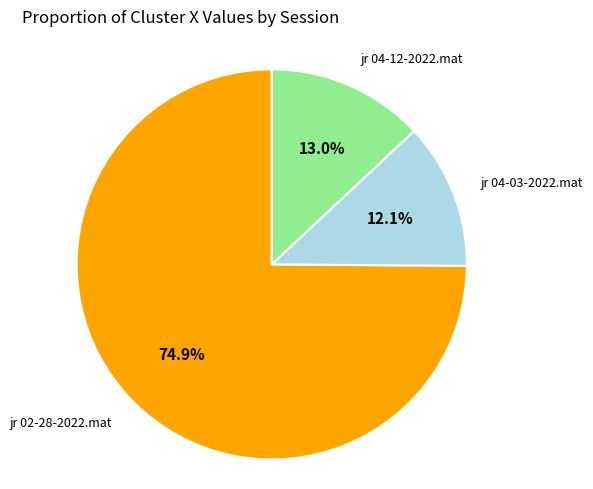

Count the number of slices in the pie.

3